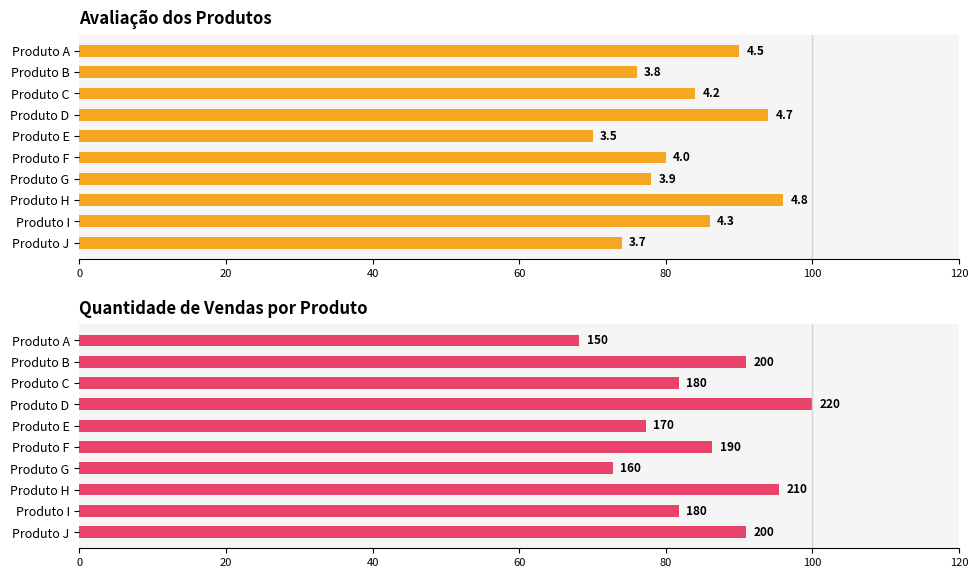

Rank the series at Produto G from lowest to highest value.

Quantidade de Vendas, Avaliação